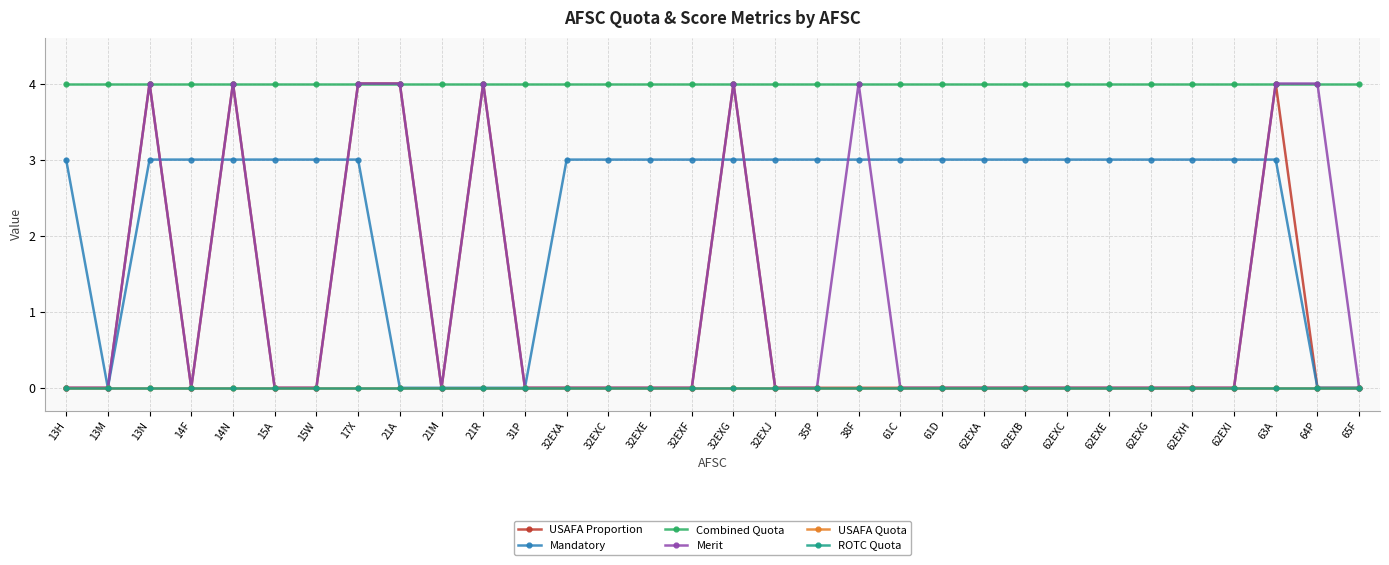

What is the difference between the maximum and second lowest values in the USAFA Proportion series?

4